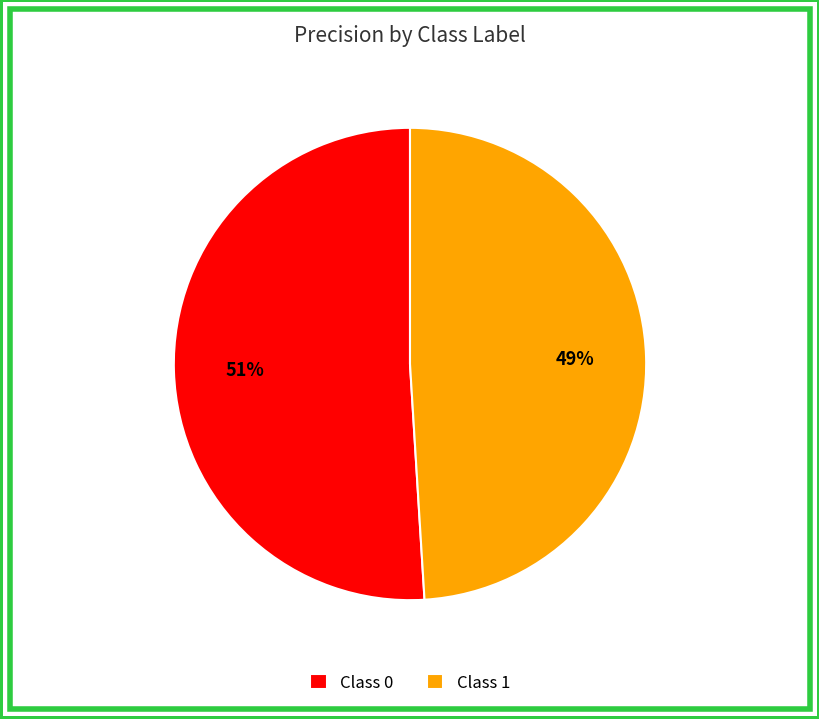

Which category has the smallest portion of the pie?

Class 1